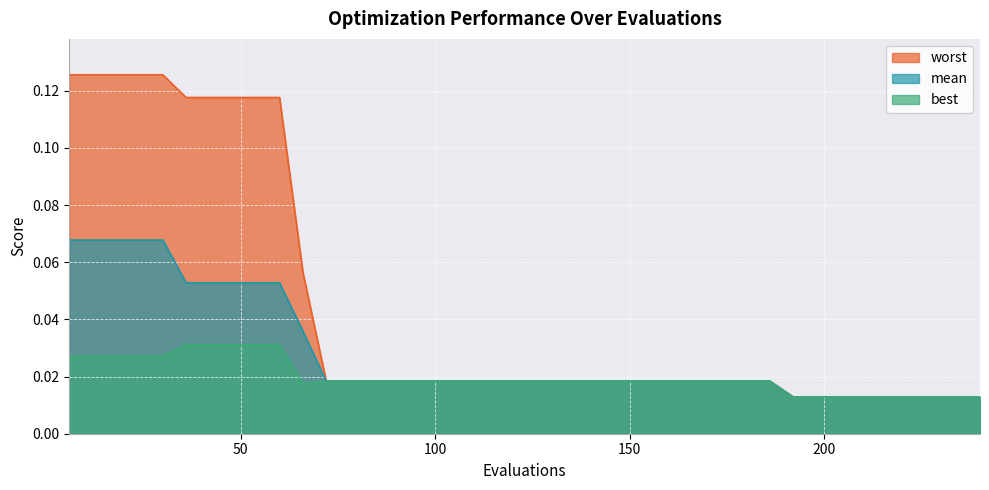

Which category has the lowest value across all series?

192